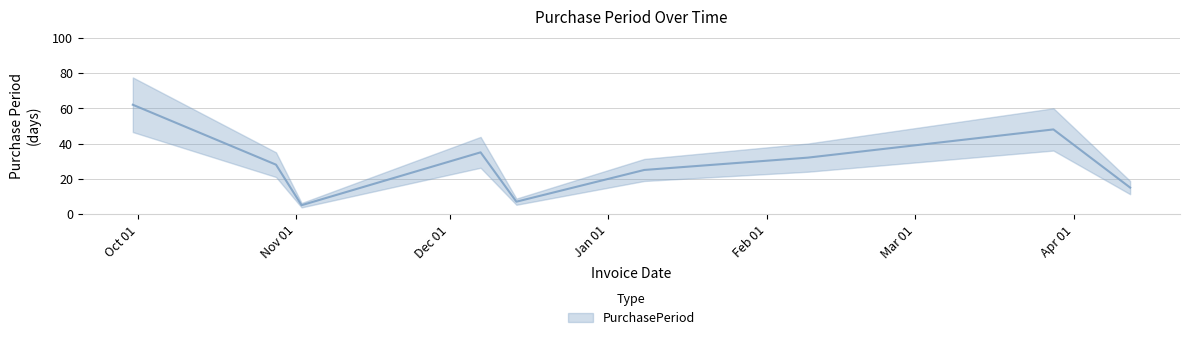

At which category does the data reach its first local peak?

2015-12-07